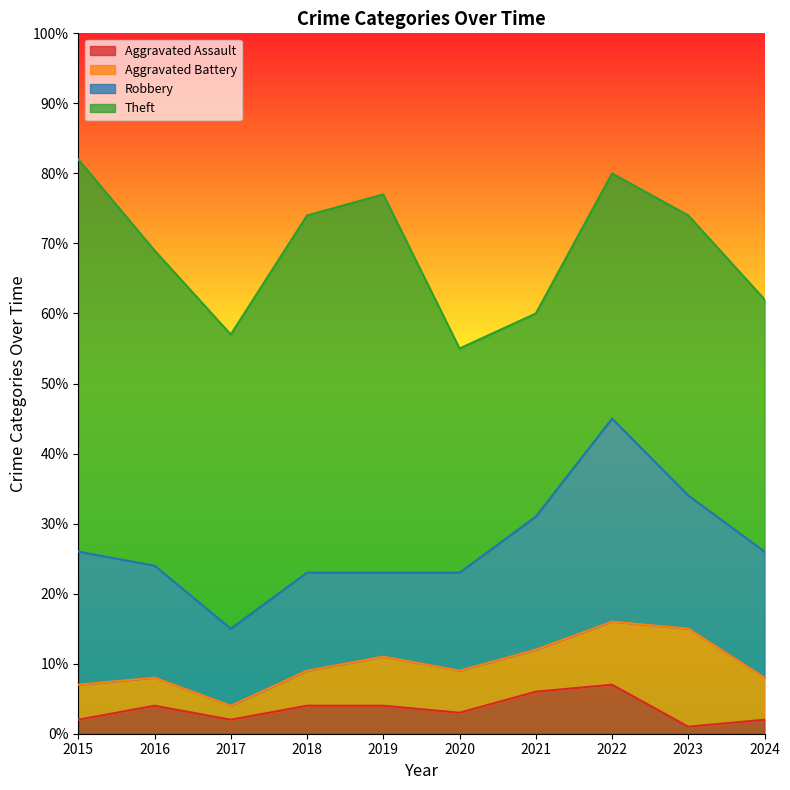

How many values in the Robbery series are below 18?

5